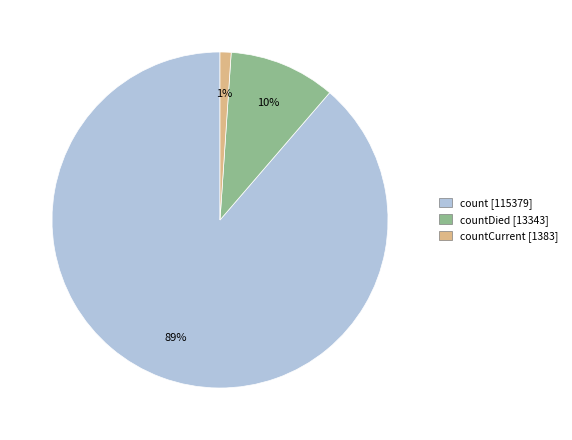

To the nearest percent, what is the average slice percentage?

33%